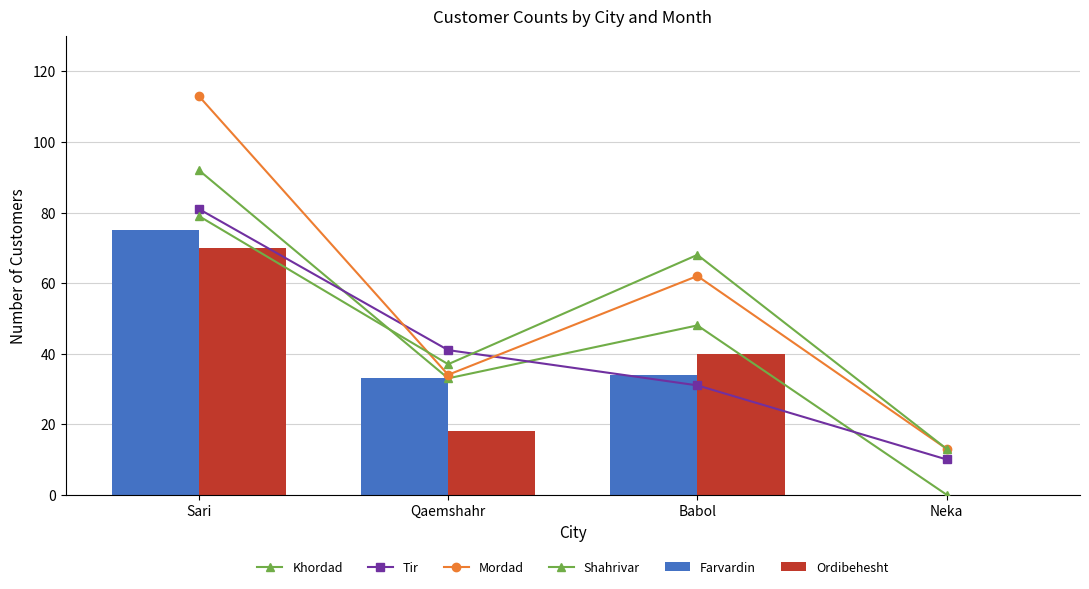

What is the difference between the highest and lowest values at Qaemshahr?

23